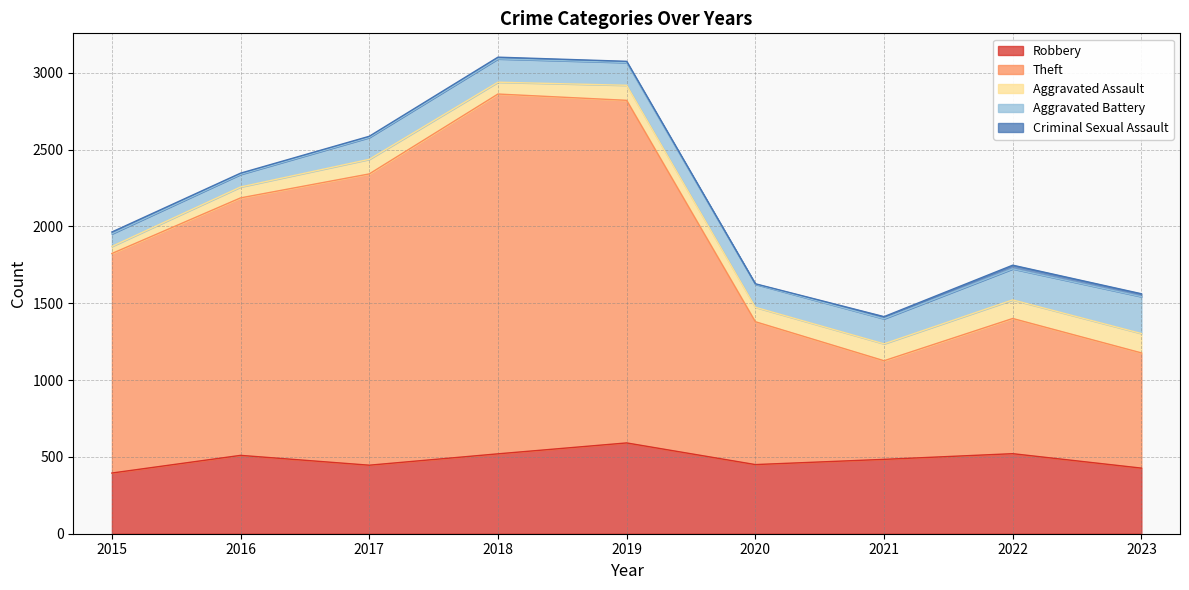

What is the difference between the second highest and minimum values in the Criminal Sexual Assault series?

16